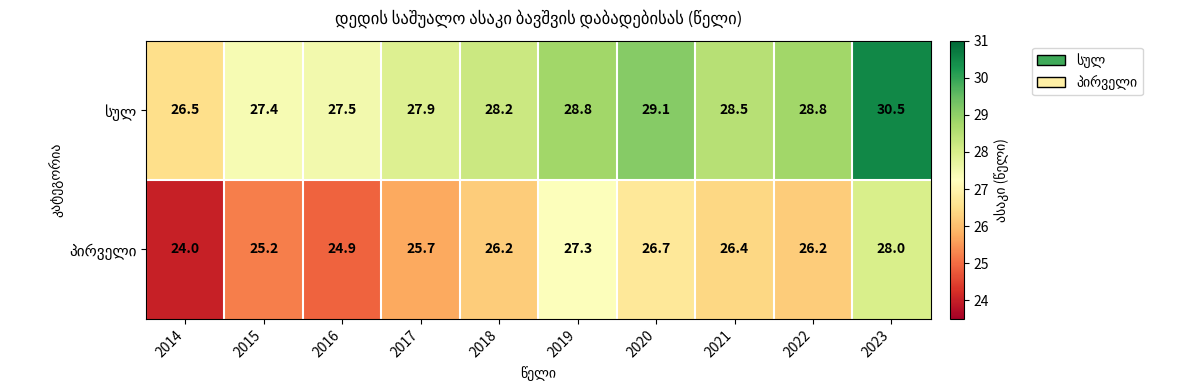

What is the difference between the highest and lowest values at 2020?

2.4